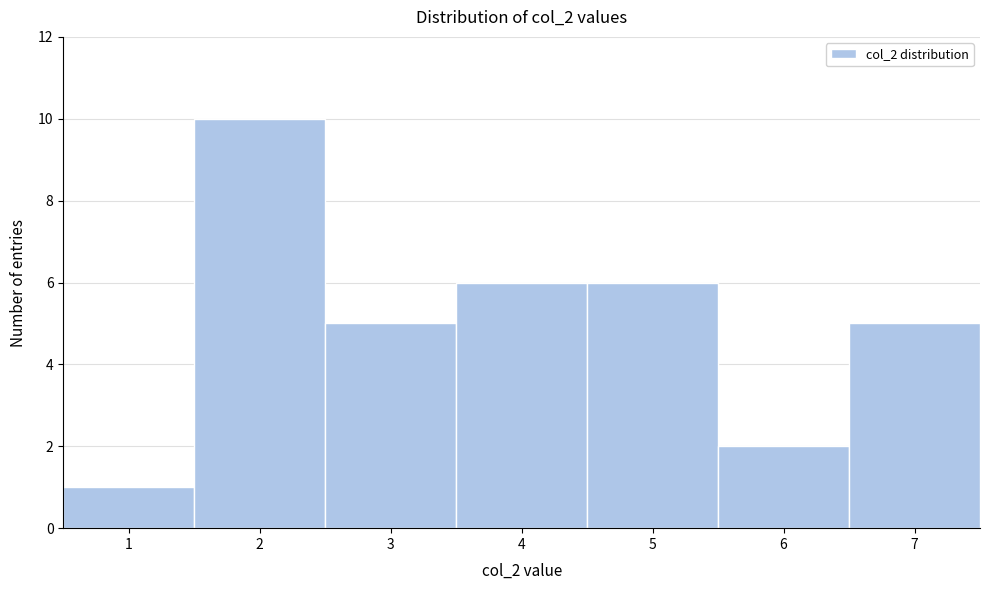

Reading left to right, list every bar in this chart as the range it spans on the x-axis followed by its height. The values are not printed on the chart, so give them approximately, as read against the axis.

0.5 to 1.5: 1
1.5 to 2.5: 10
2.5 to 3.5: 5
3.5 to 4.5: 6
4.5 to 5.5: 6
5.5 to 6.5: 2
6.5 to 7.5: 5